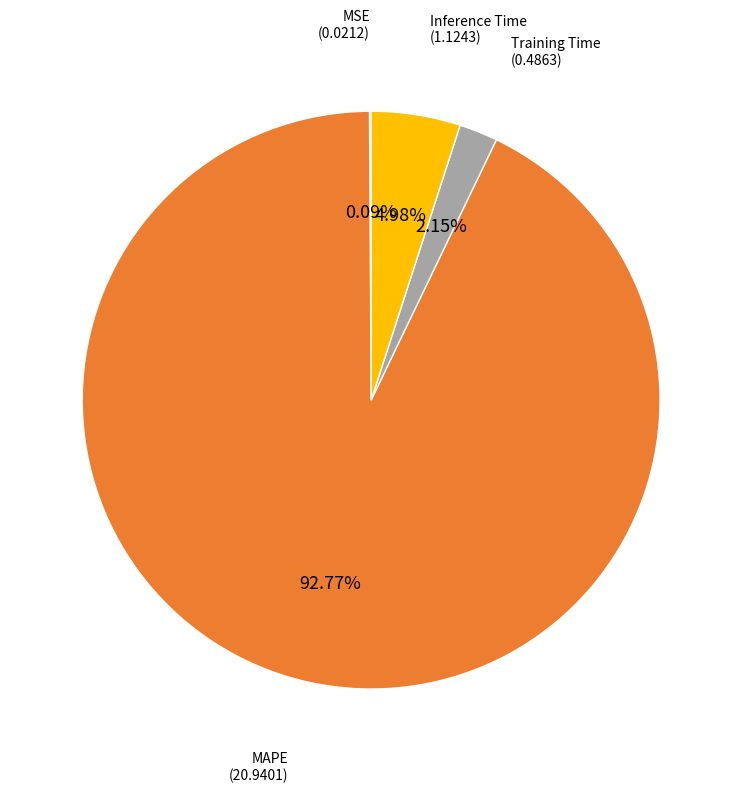

Which slice is the largest?

MAPE